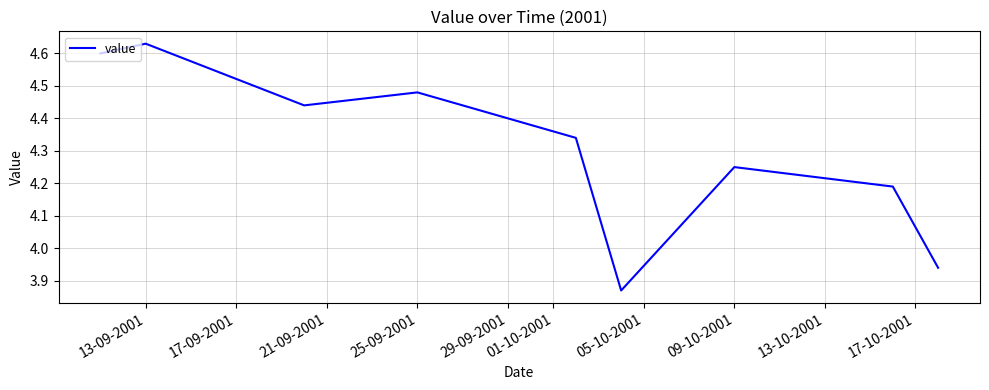

Which has a higher value, 25-09-2001 or 13-09-2001?

13-09-2001